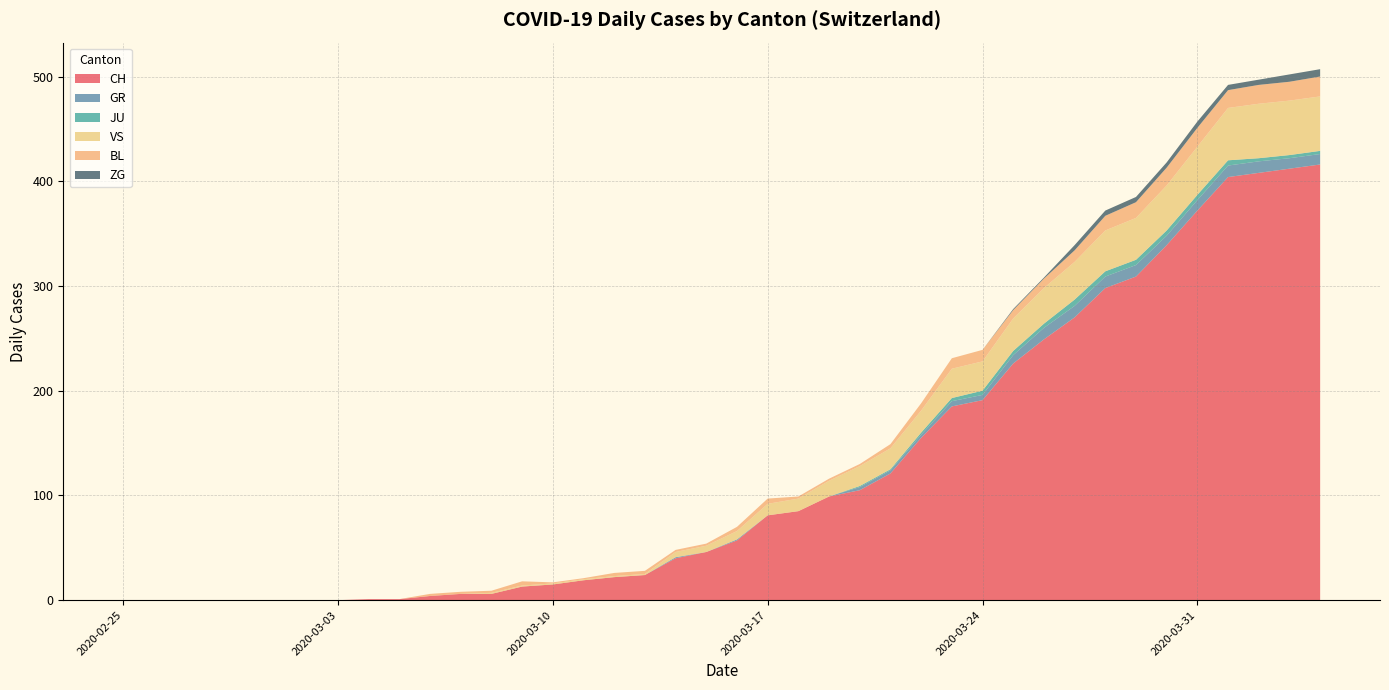

Reading left to right, what are all the values shown in this chart?

CH: 0	0	0	0	0	0	0	0	1	1	4	6	6	13	15	19	22	24	40	46	57	81	85	99	105	121	155	185	191	226	249	270	298	309	339	372	404	408	412	416
GR: 0	0	0	0	0	0	0	0	0	0	0	0	0	0	0	0	0	0	1	0	1	0	0	0	3	3	3	5	5	8	11	11	11	11	9	10	11	11	10	10
JU: 0	0	0	0	0	0	0	0	0	0	0	0	0	0	0	0	0	0	0	0	0	0	0	0	1	1	2	3	4	4	4	6	5	5	5	5	5	3	3	3
VS: 0	0	0	0	0	0	0	0	0	0	0	0	1	1	1	1	1	1	5	6	8	11	12	15	19	20	21	28	28	31	34	36	39	40	43	46	50	52	52	52
BL: 0	0	0	0	0	0	0	0	0	0	2	2	2	4	1	1	3	3	2	2	4	5	2	2	2	4	7	10	11	8	9	11	14	15	17	18	17	18	18	19
ZG: 0	0	0	0	0	0	0	0	0	0	0	0	0	0	0	0	0	0	0	0	0	0	0	0	0	0	0	0	0	1	1	5	5	5	5	6	5	5	7	7